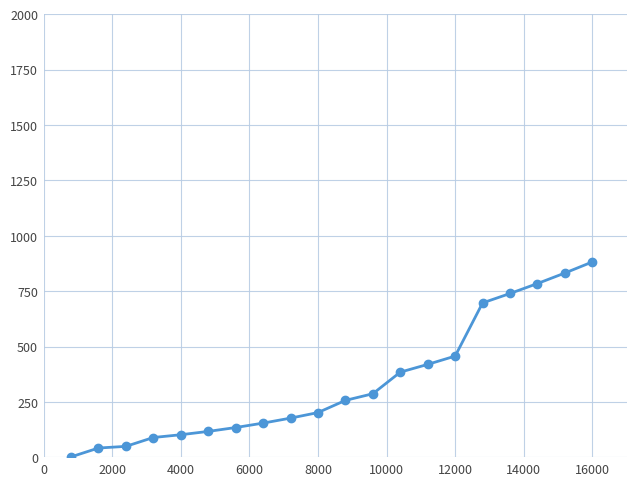

What is the value of the 4th point from the left?

90.0